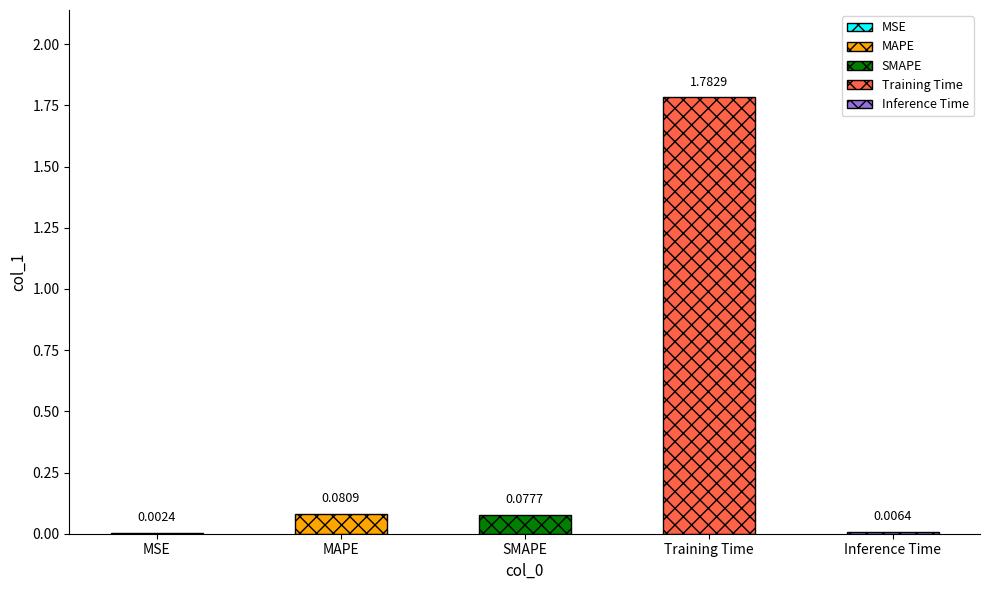

Rank the categories by value from highest to lowest.

Training Time, MAPE, SMAPE, Inference Time, MSE